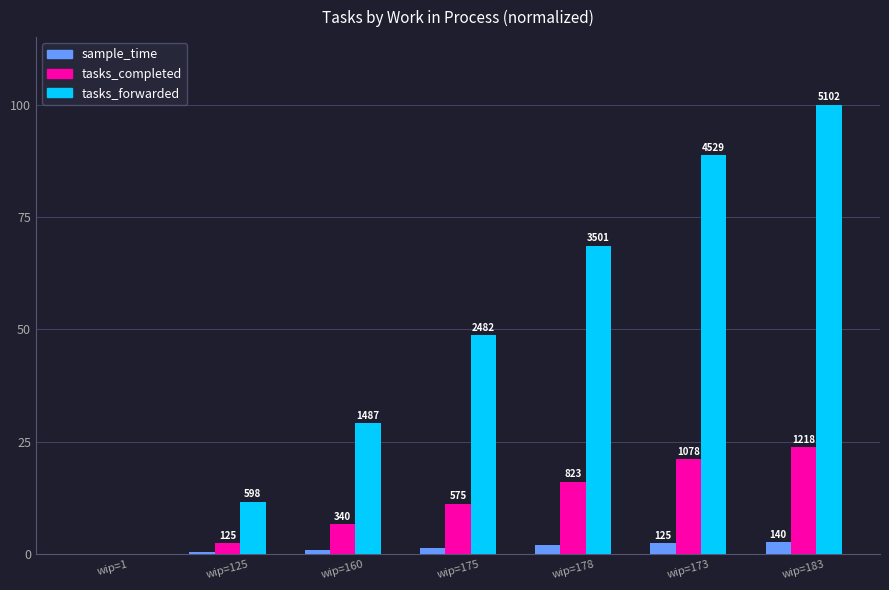

Are the bars horizontal?

No